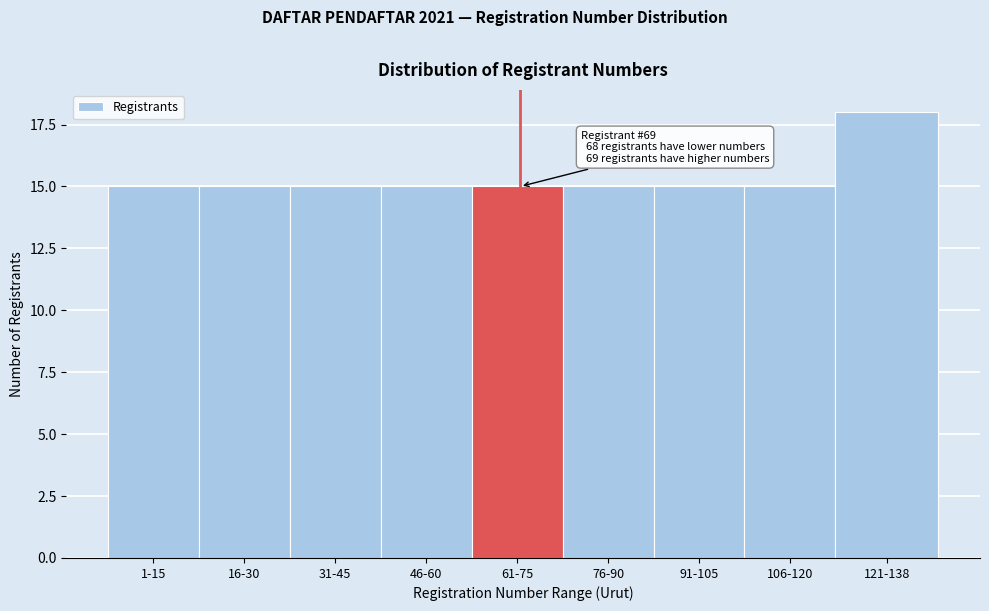

Reading left to right, what are all the values shown in this chart?

15	15	15	15	15	15	15	15	18